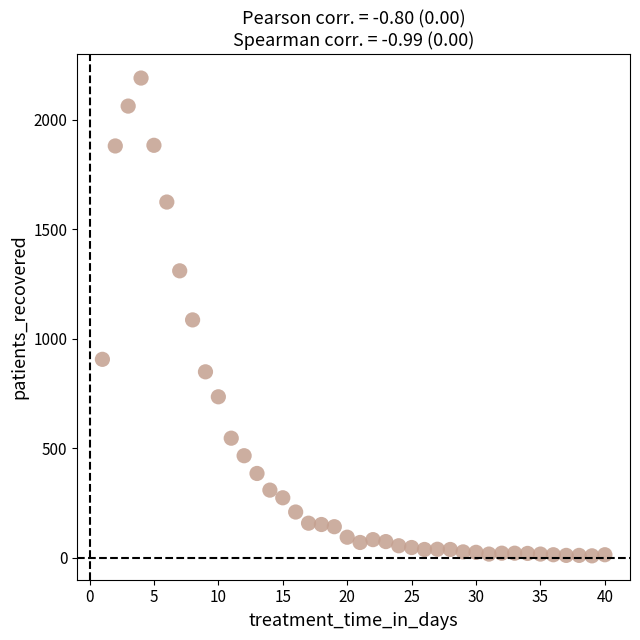

What is the range of X values (max minus min)?

39